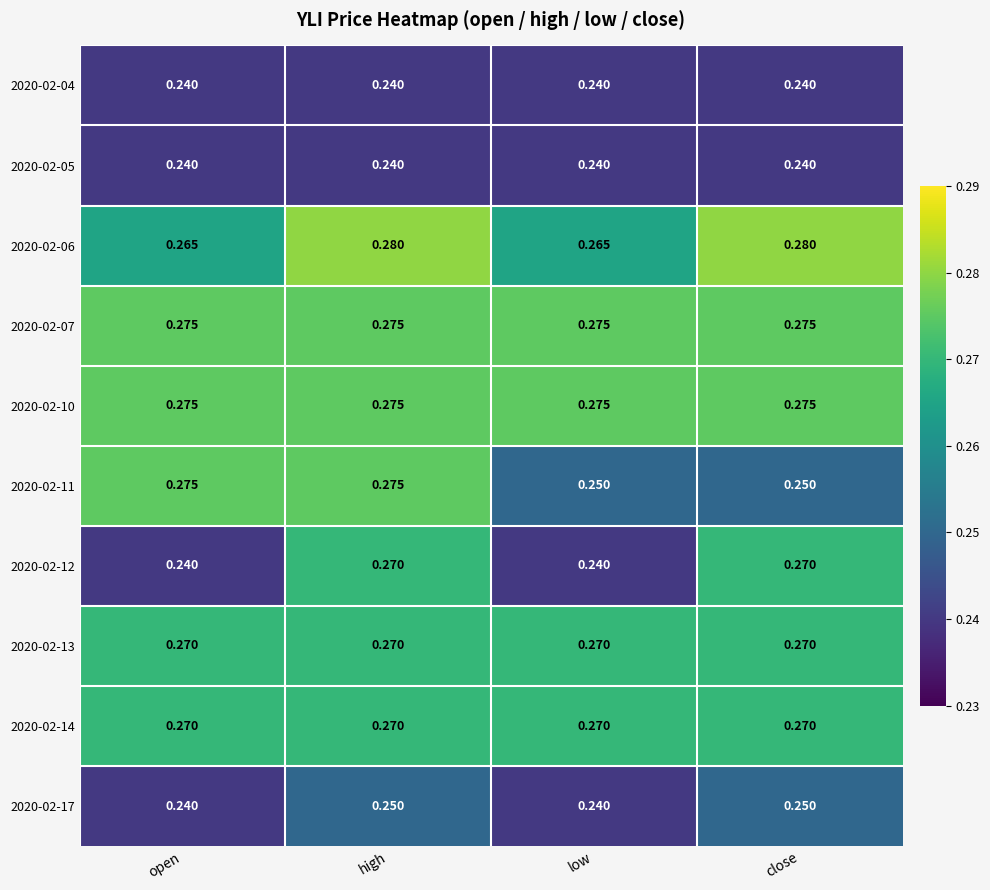

Is the value of 2020-02-06 at high greater than the value of 2020-02-07 at low?

Yes